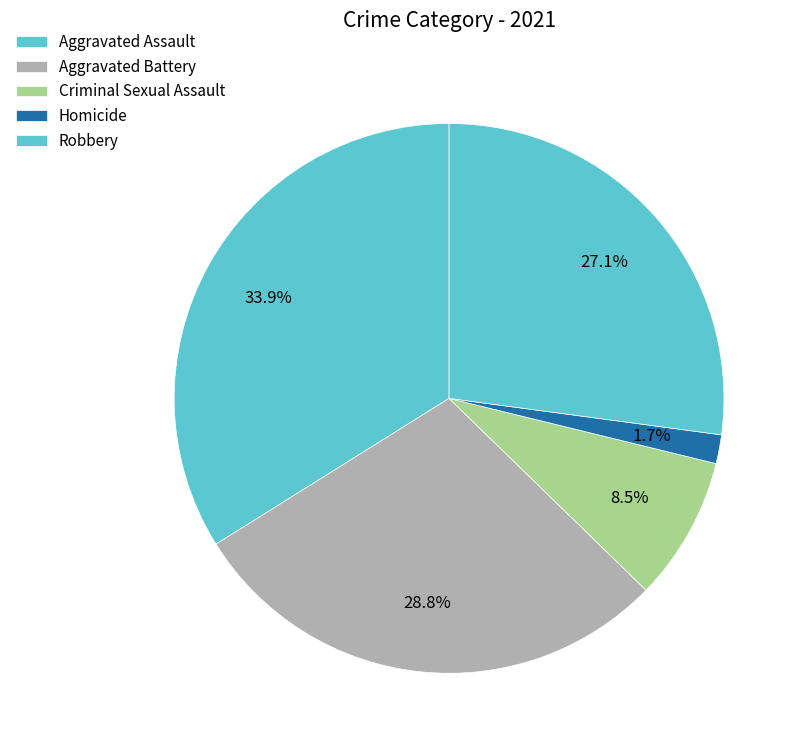

Count the number of slices in the pie.

5